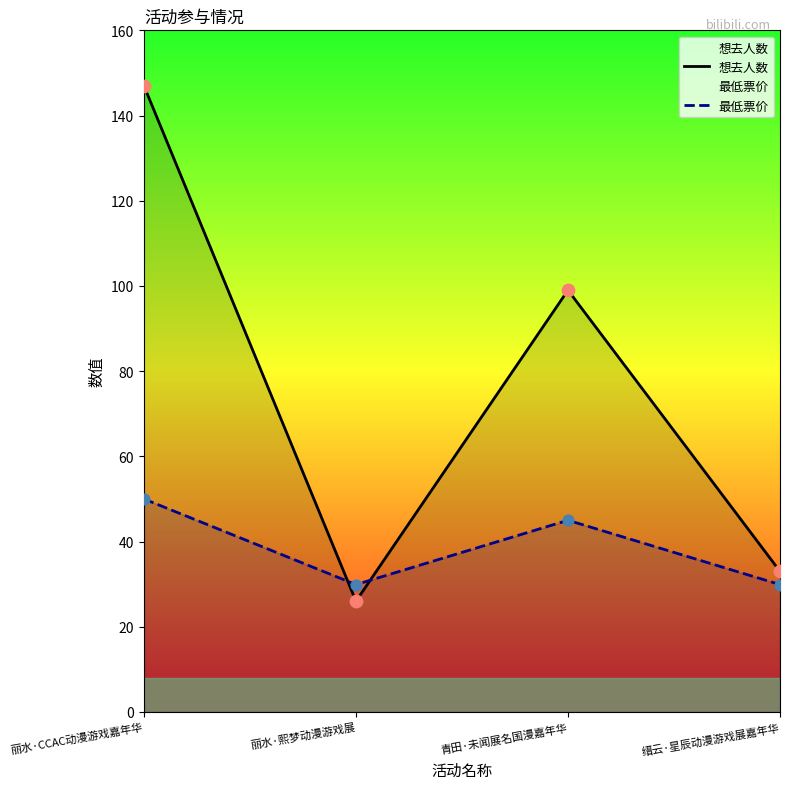

Which series contains the lowest Y value?

想去人数